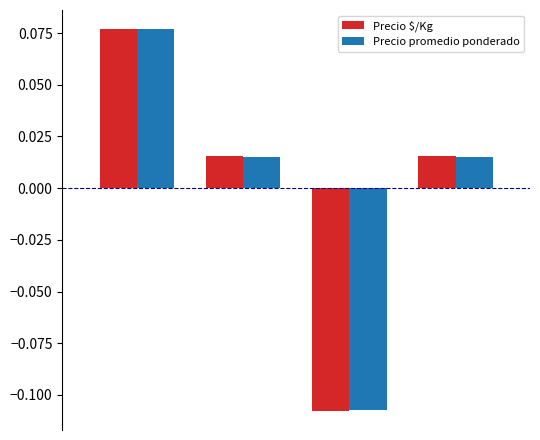

At how many categories does at least one series exceed 0?

3